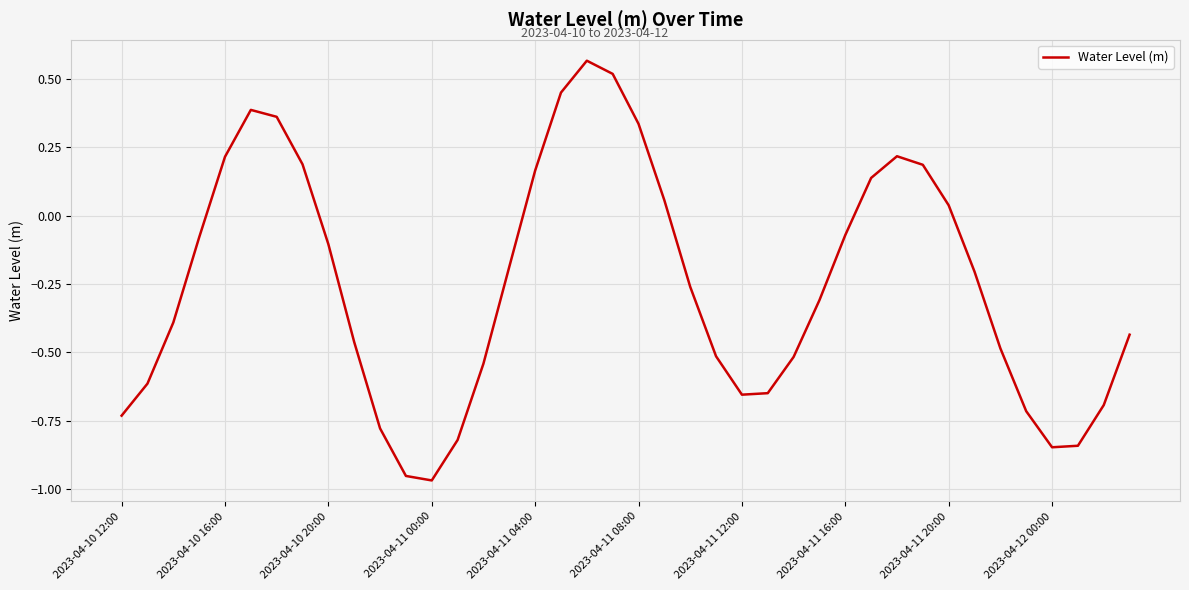

What is the difference between the maximum and minimum values?

1.5